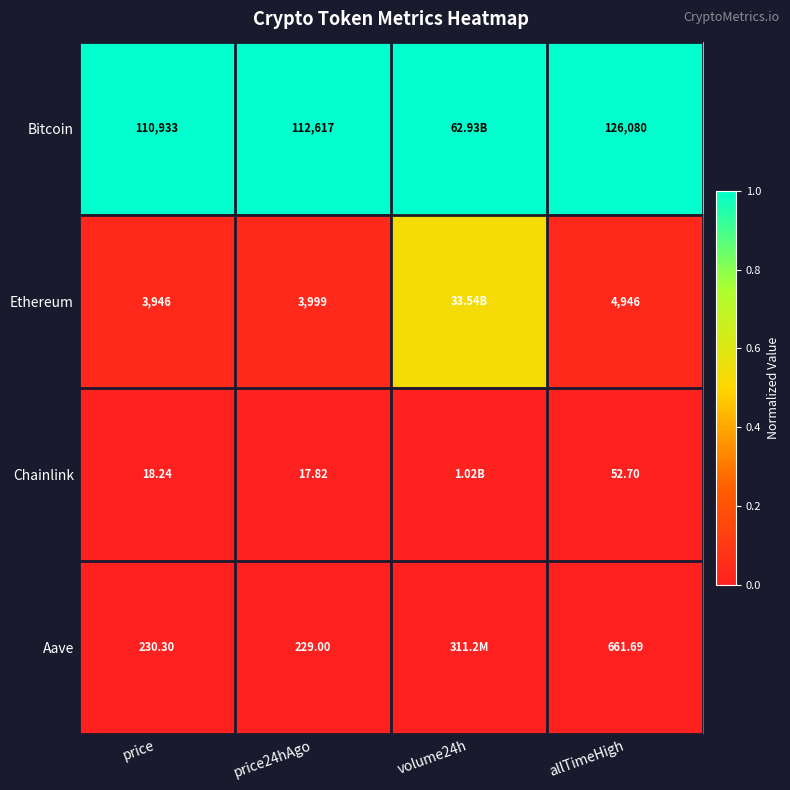

What is the total value across all series at price?

115127.5